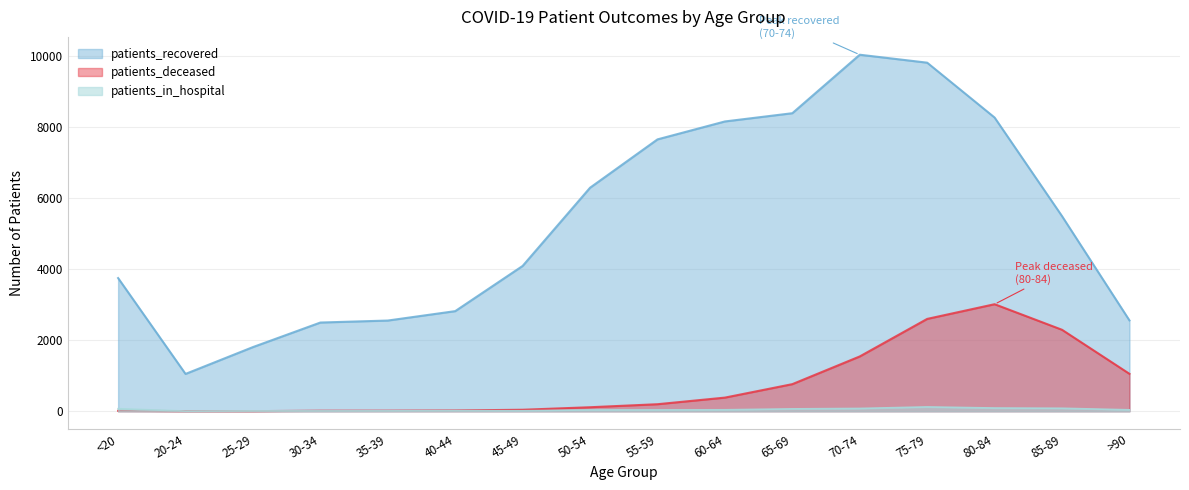

Where is the first local minimum for patients_in_hospital?

20-24